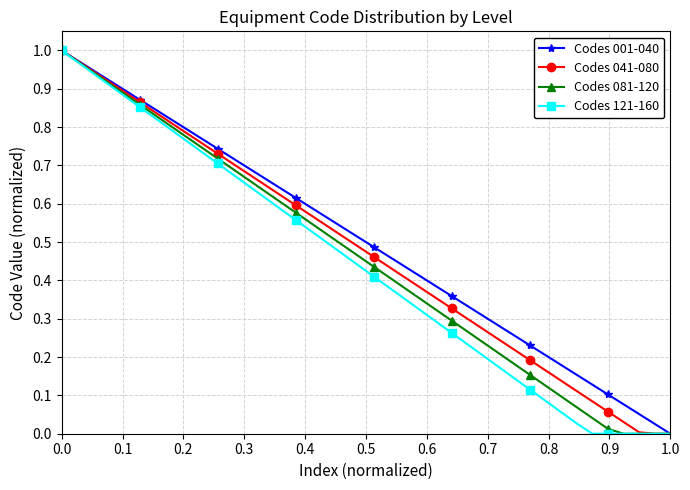

True or false: Codes 041-080 has more than 2 interior local peaks.

False